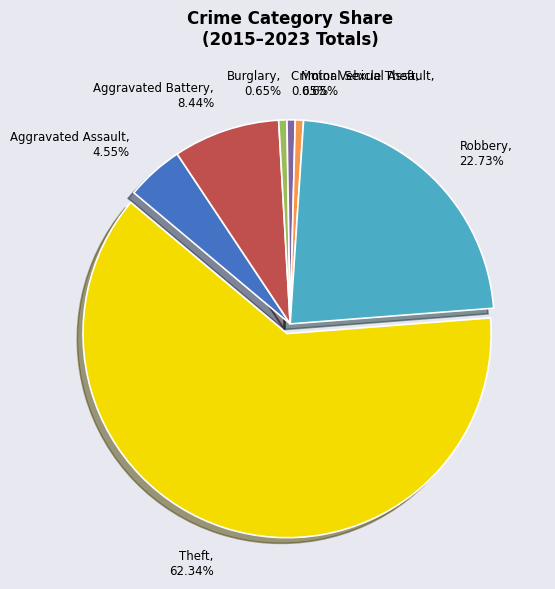

To the nearest percent, what portion does Aggravated Assault represent?

5%